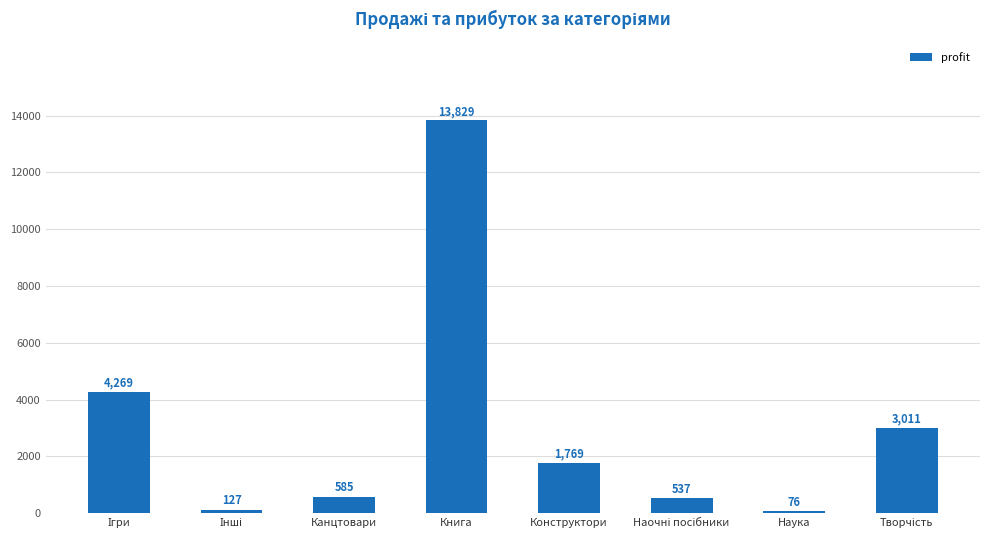

Which label corresponds to the smallest value in the chart?

Наука